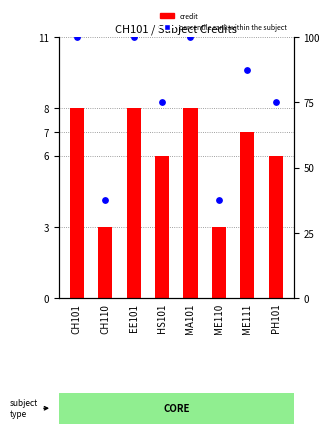

Is the value of credit at EE101 greater than the value of percentile rank within the subject at ME111?

No